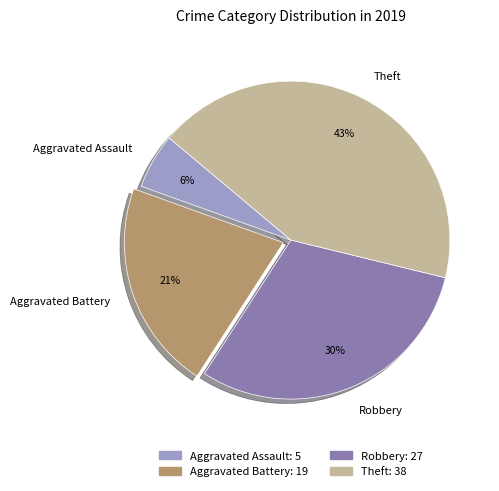

Count the number of slices in the pie.

4